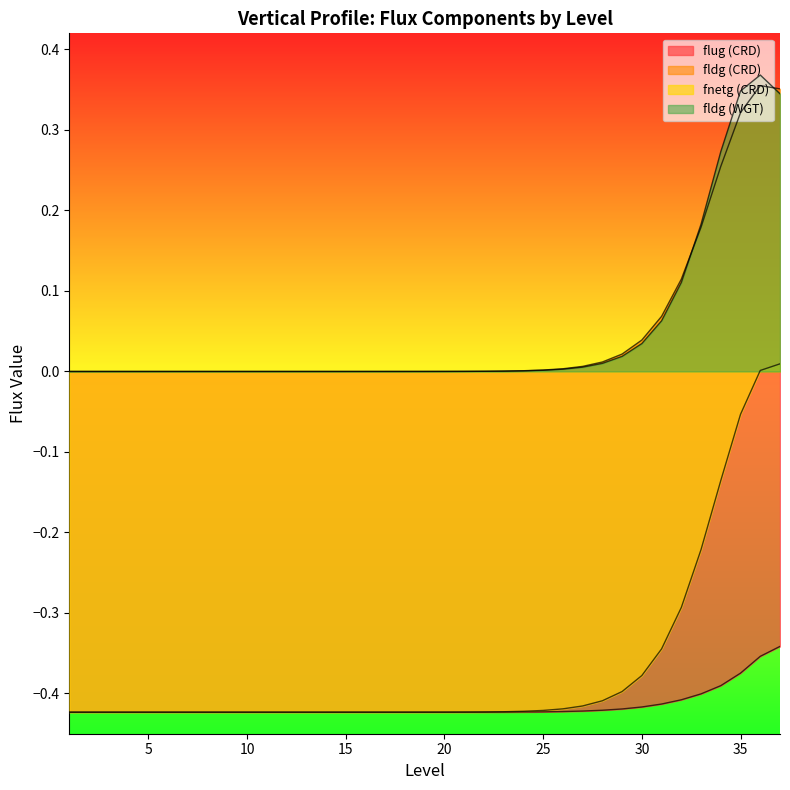

What is the value of the fnetg (CRD) point at the 16th from the left?

-0.4